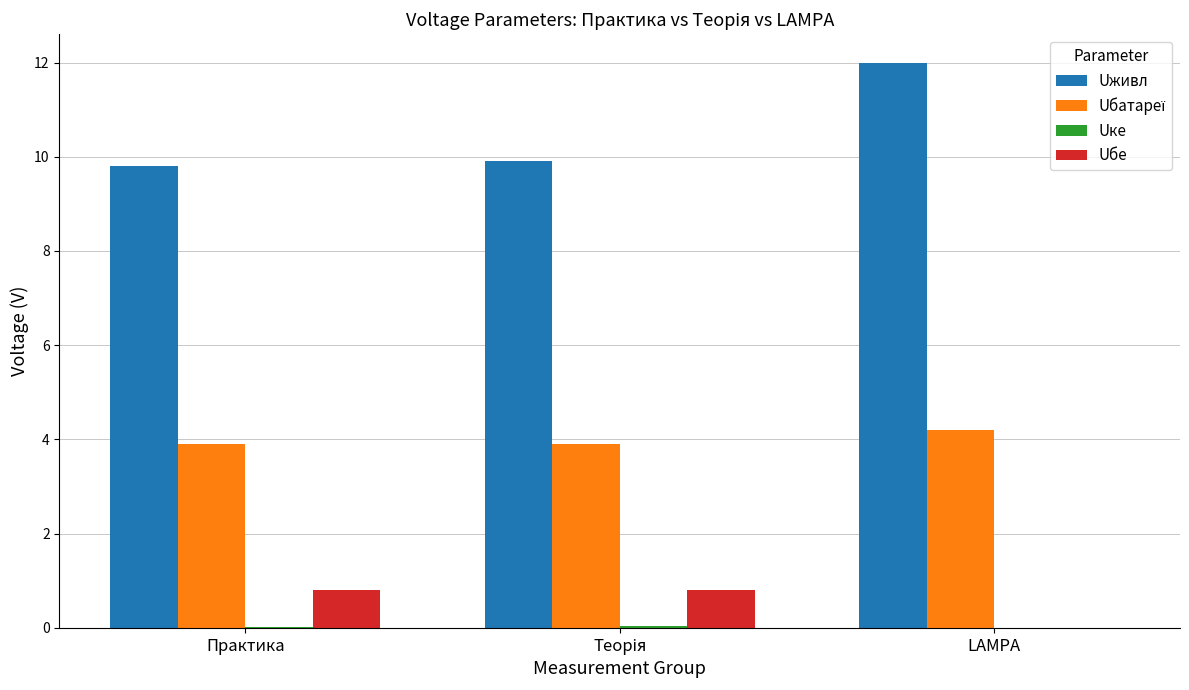

What is the greatest value displayed?

12.0